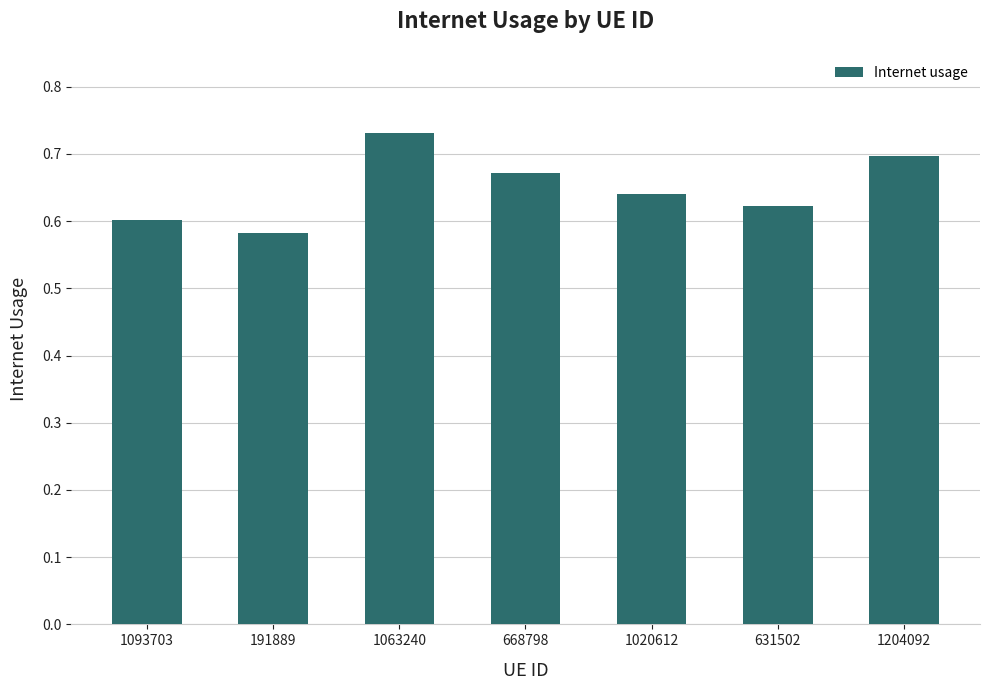

List the labels in order of value, largest first.

1063240, 1204092, 668798, 1020612, 631502, 1093703, 191889